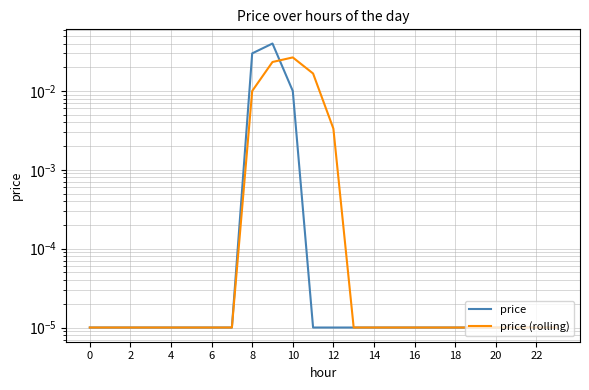

Rank the series by their average value, from highest to lowest.

price, price (rolling)